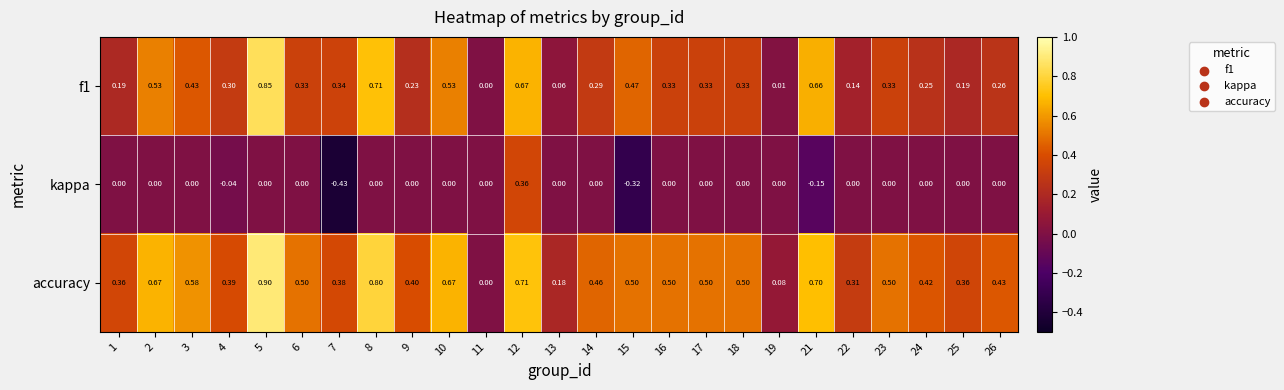

How many values in accuracy are above zero?

24